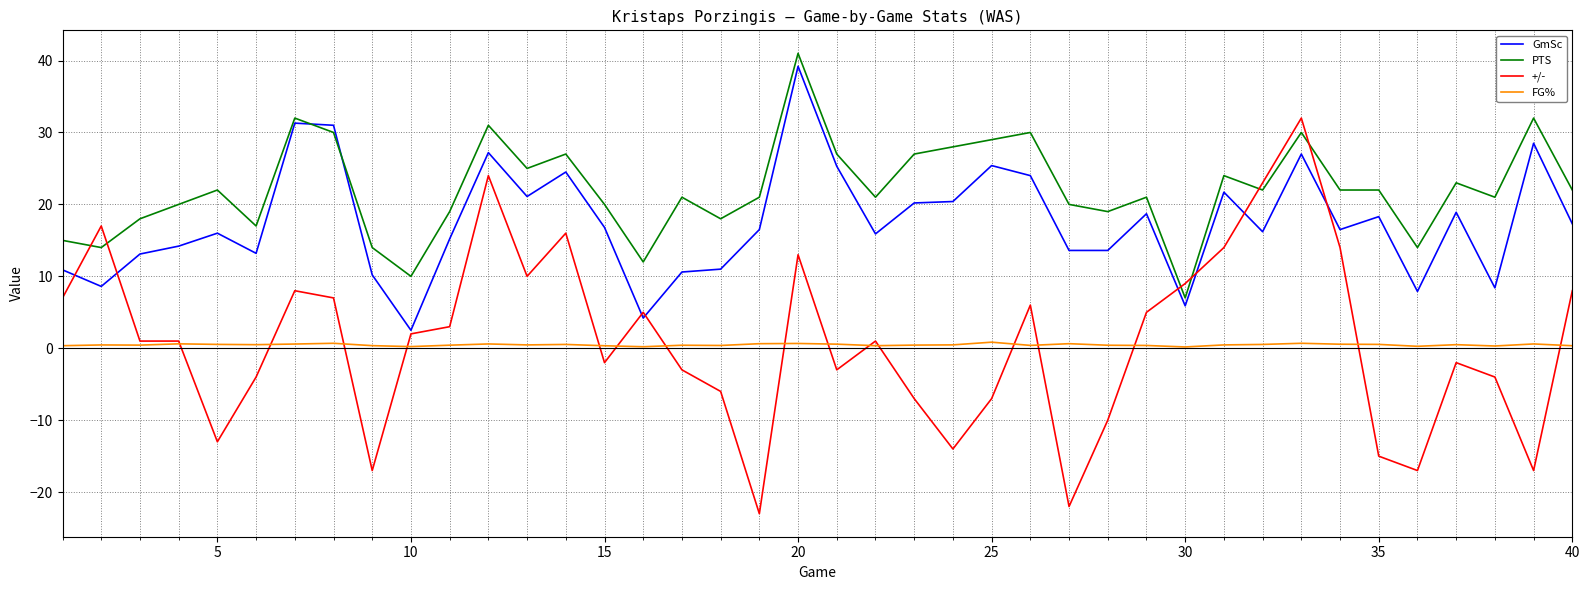

Which series has the widest spread of values?

+/-